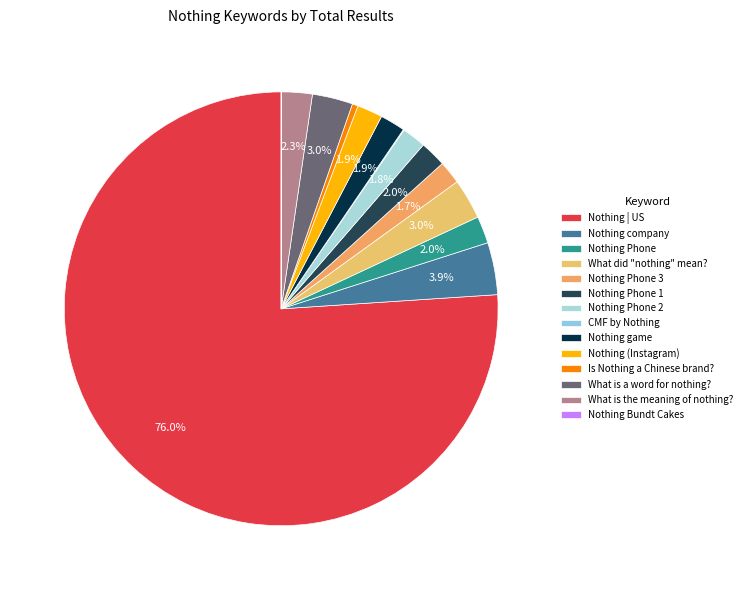

To the nearest percent, what is the combined percentage of Nothing game and Is Nothing a Chinese brand??

2%